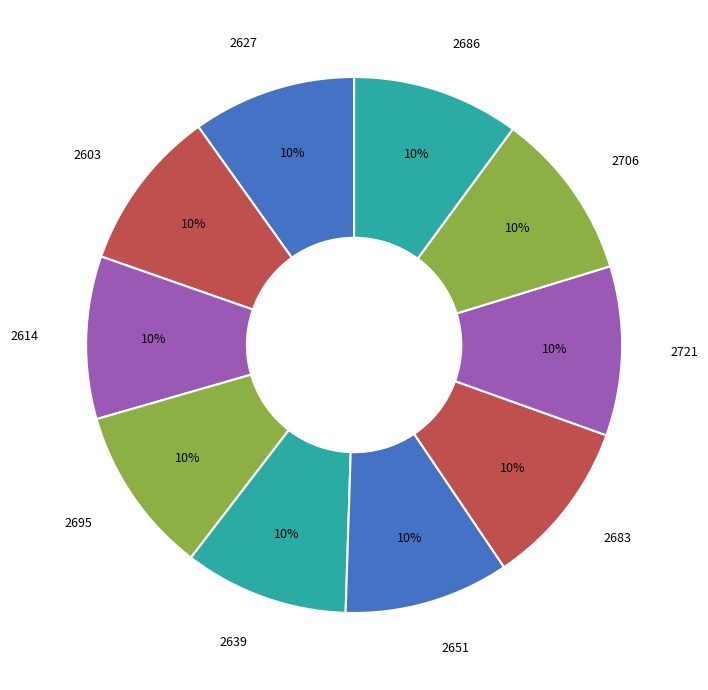

Do 2639 and 2603 together represent more than half of the pie?

No